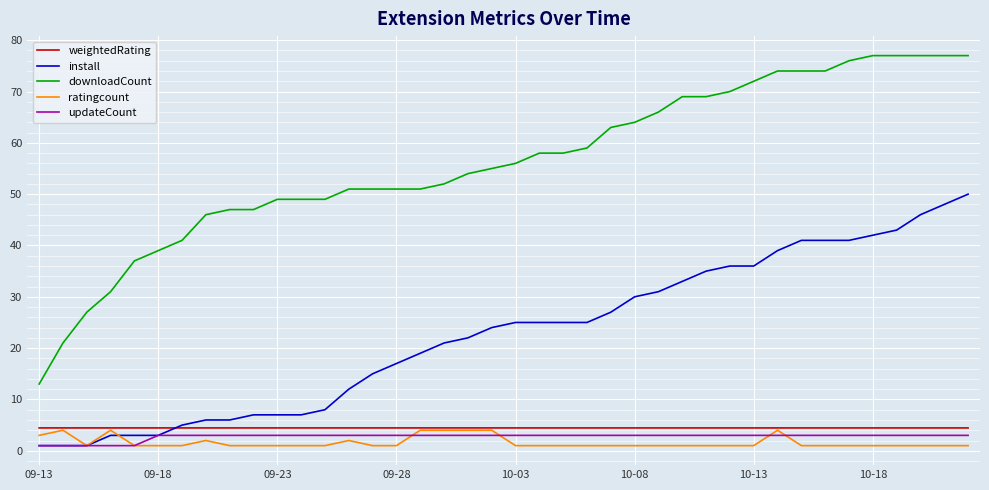

Which series has the largest range (max minus min)?

downloadCount